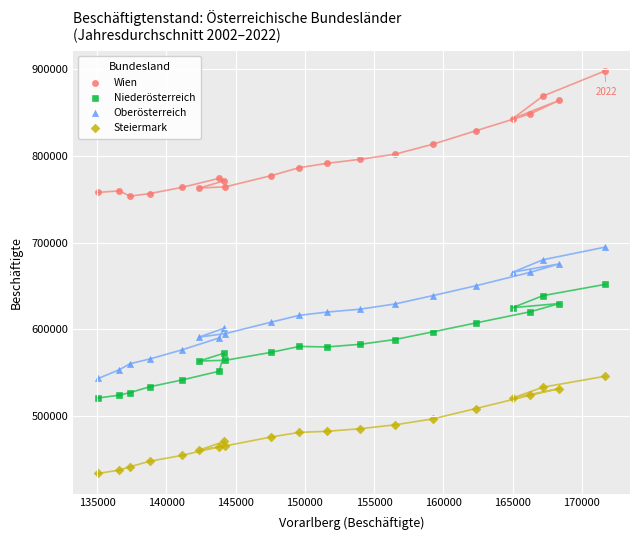

Which series has the largest Y range (max minus min)?

Oberösterreich